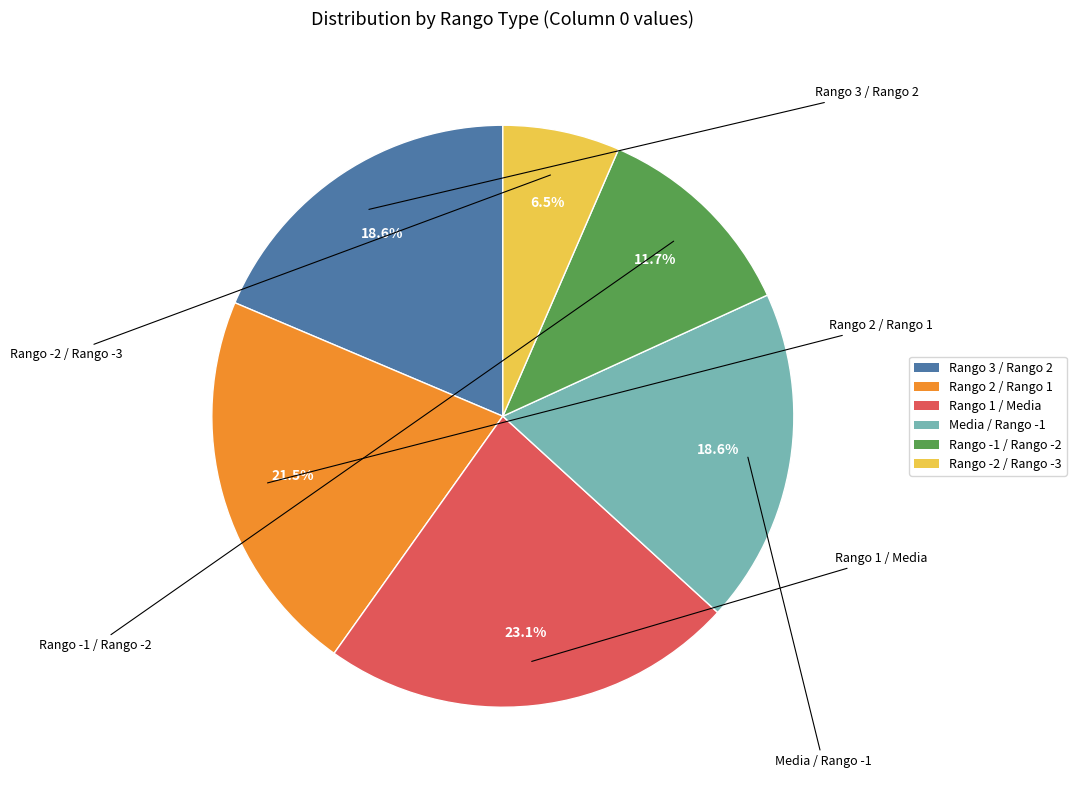

How many slices are in this pie chart?

6